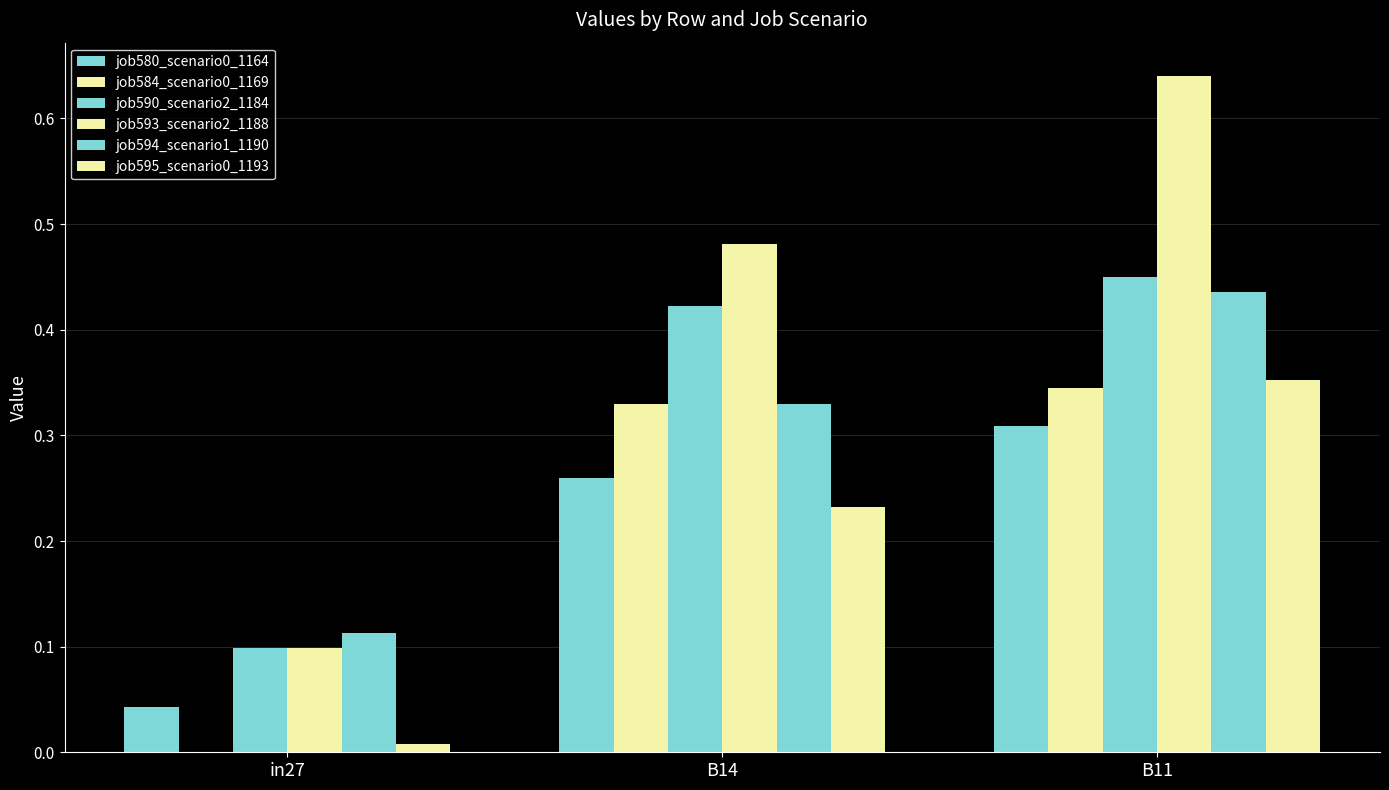

At which category is the sum across all series the highest?

B11